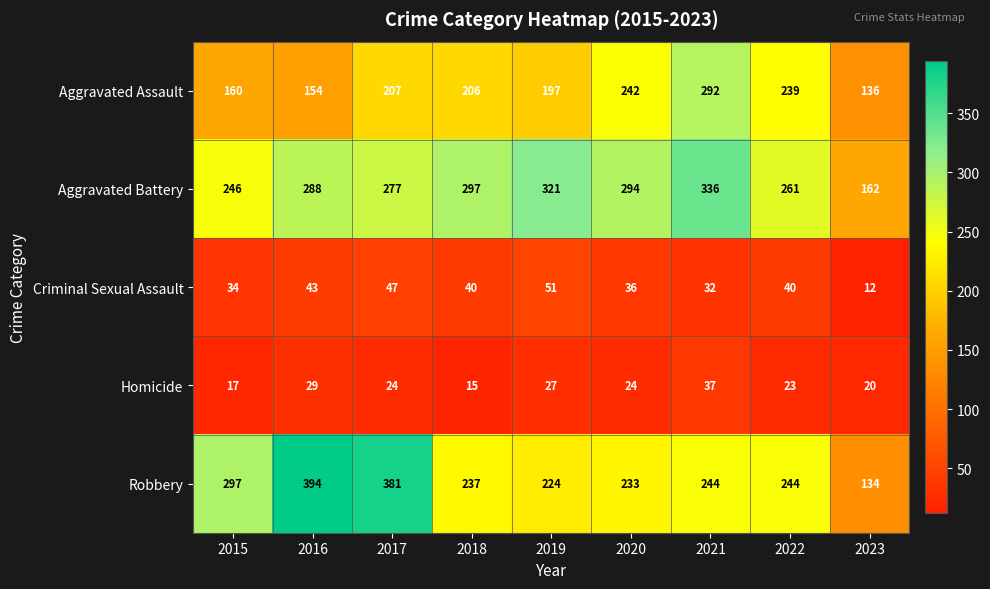

Rank the series at 2022 from highest to lowest value.

Aggravated Battery, Robbery, Aggravated Assault, Criminal Sexual Assault, Homicide